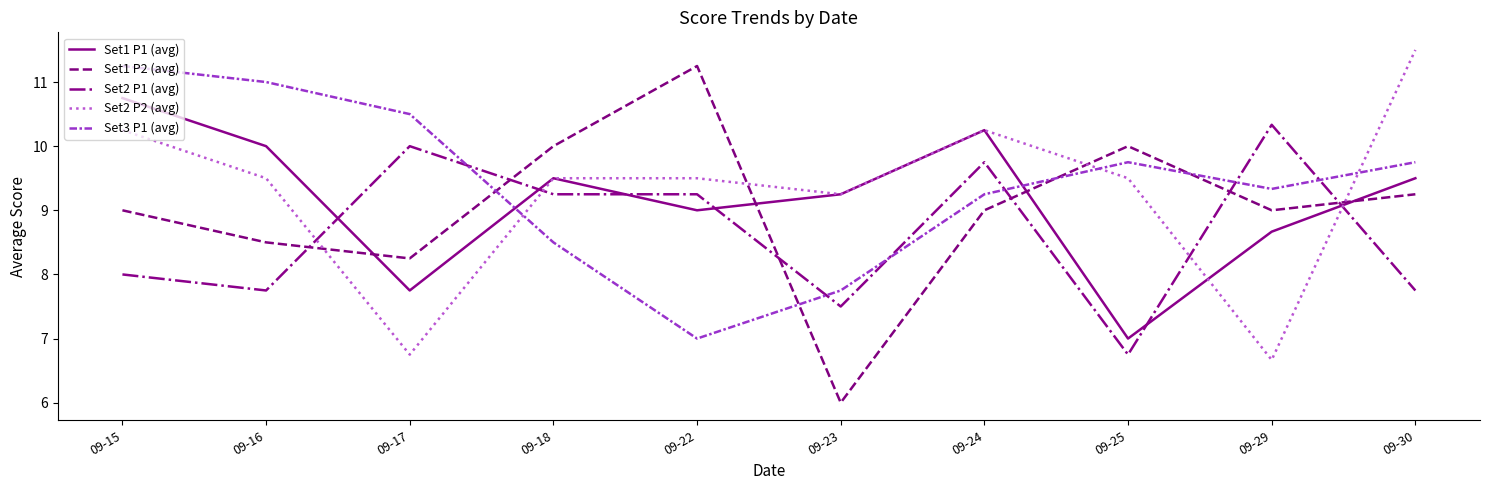

True or false: Set2 P2 (avg) has a value of 10.6 at 09-17.

False